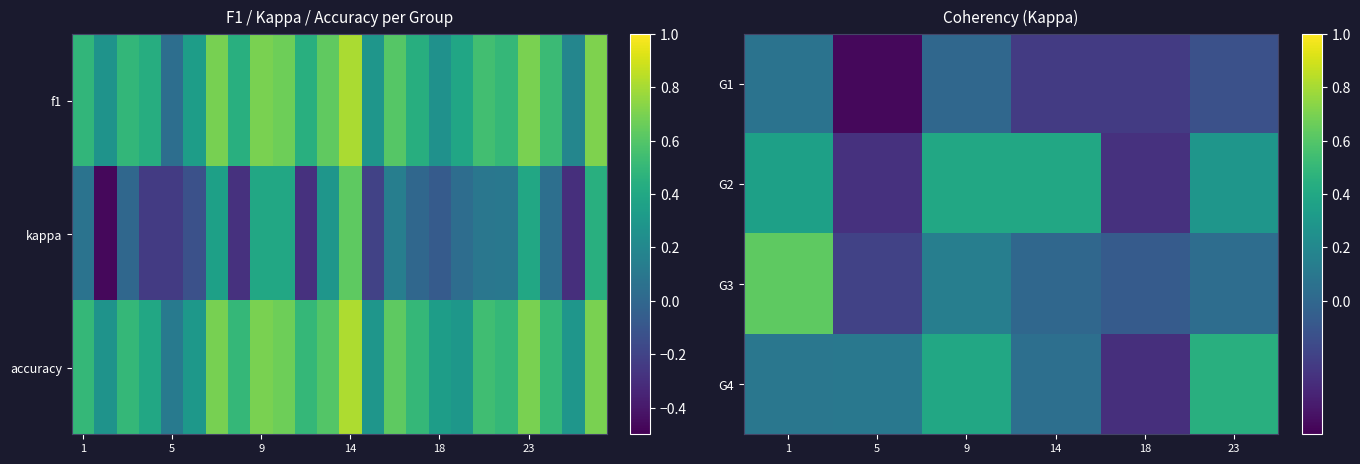

What value does the G3 series have at 18?

-0.1